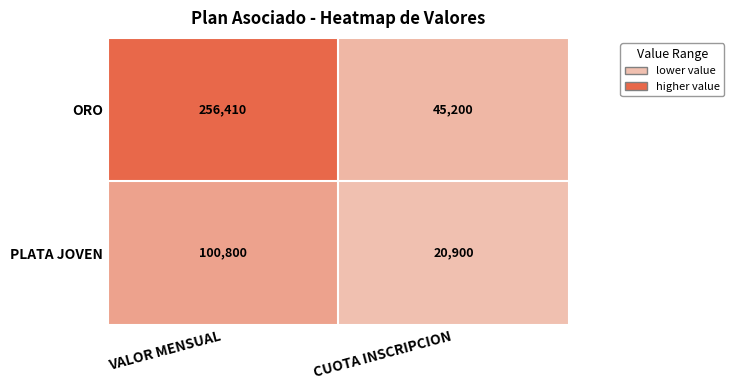

What is the minimum value shown in the chart?

20900